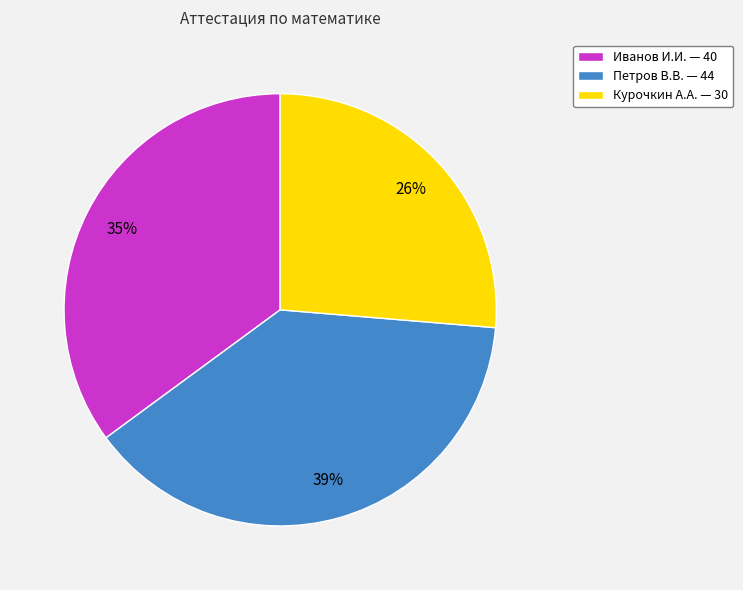

To the nearest percent, what percentage of the pie is Петров В.В.?

39%